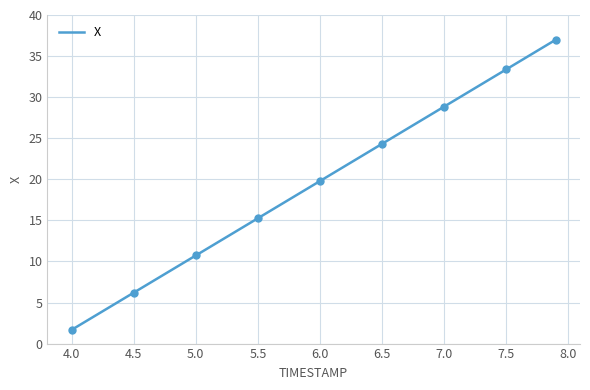

Reading right to left, transcribe all the data shown in this chart.

37.0	36.1	35.2	34.3	33.4	32.5	31.6	30.7	29.7	28.8	27.9	27.0	26.1	25.2	24.3	23.4	22.5	21.6	20.7	19.8	18.9	18.0	17.1	16.2	15.3	14.3	13.4	12.5	11.6	10.7	9.8	8.9	8.0	7.1	6.2	5.3	4.4	3.5	2.6	1.7